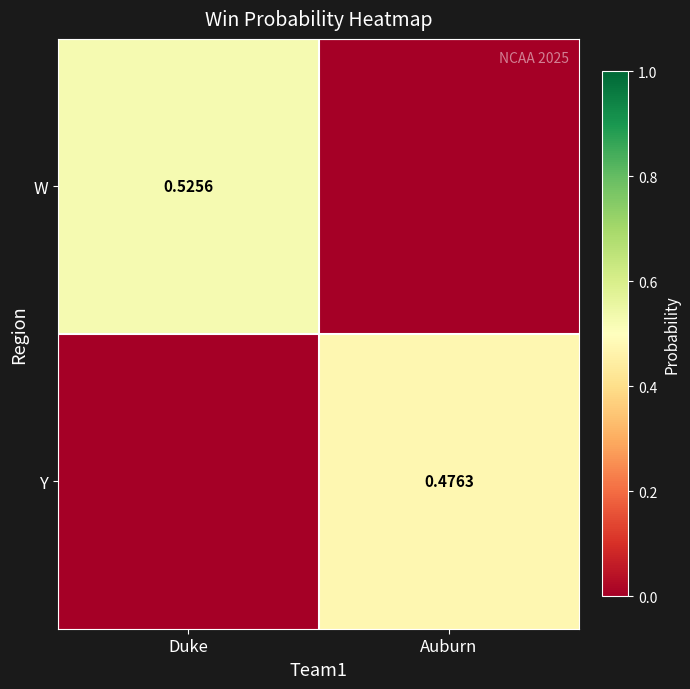

How many positive values does the W series have?

1